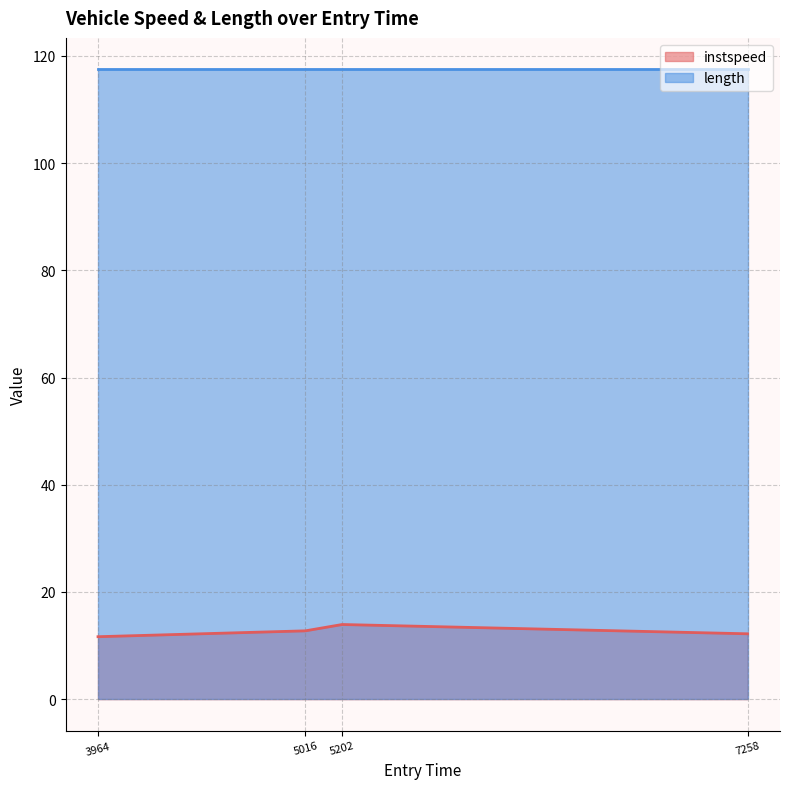

What is the highest value of the instspeed series?

13.9